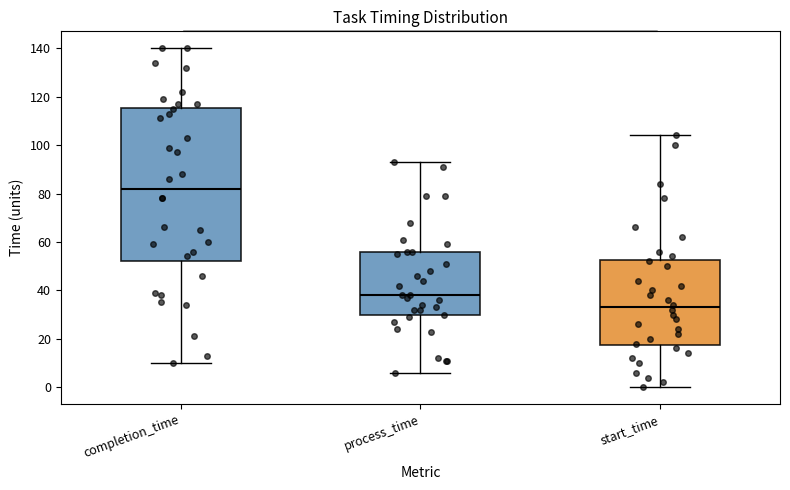

Comparing the boxes themselves (not the whiskers), which one is the tallest?

completion_time